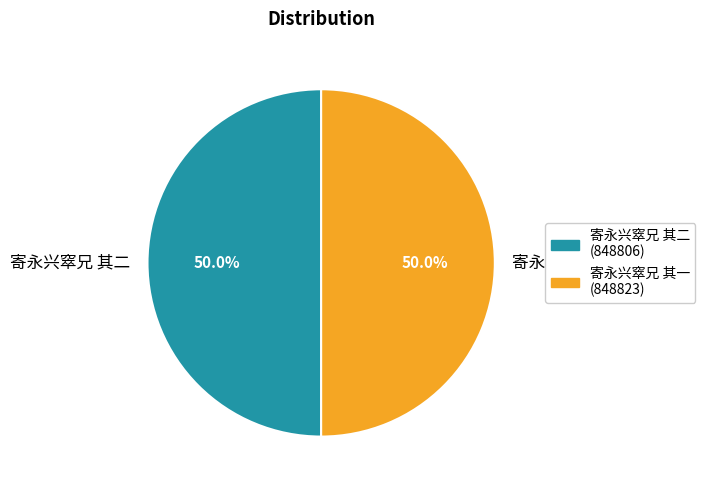

What is the ratio of the value at 寄永兴窣兄 其二 to the value at 寄永兴窣兄 其一?

1.0